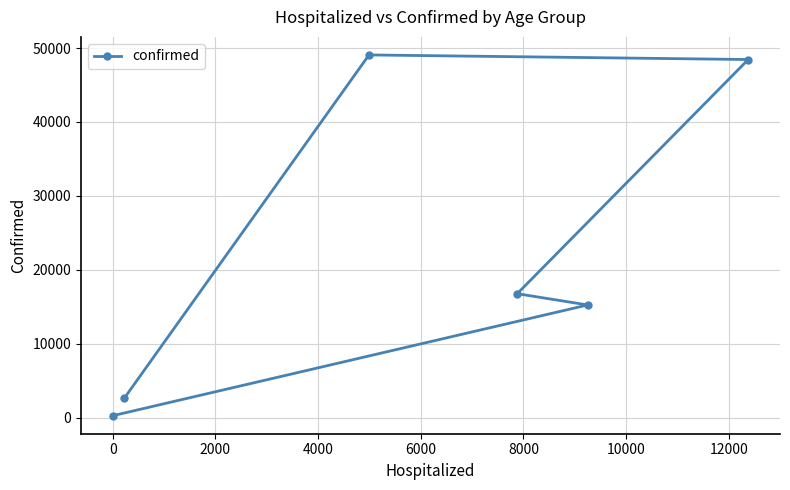

What is the maximum value shown in the chart?

49066